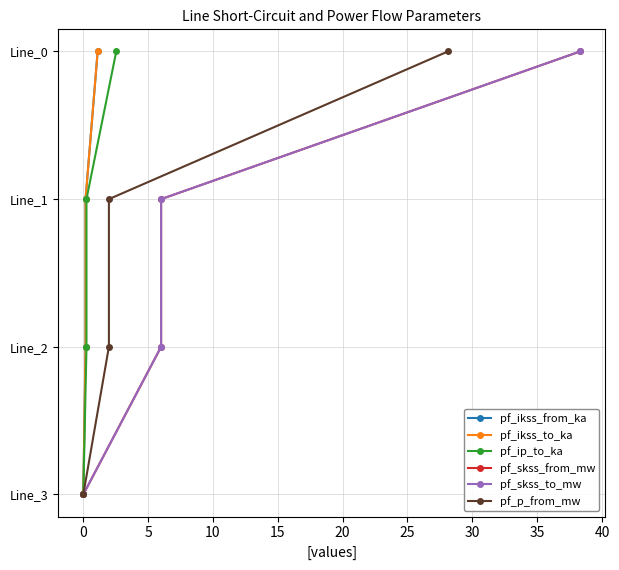

Which series changed the most between 5 and 10?

pf_ikss_from_ka